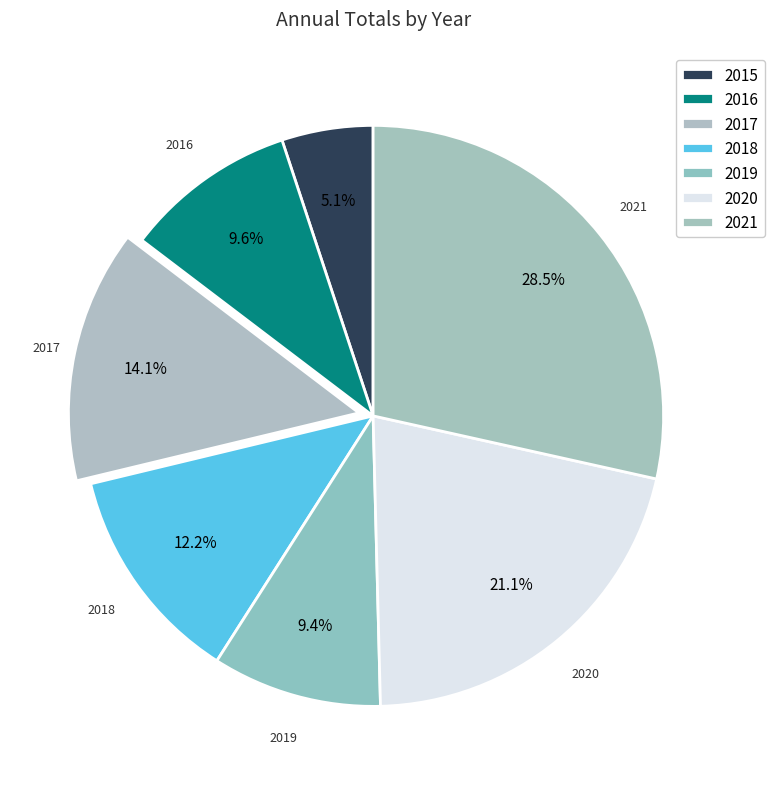

Does 2016 represent more than half of the total?

No